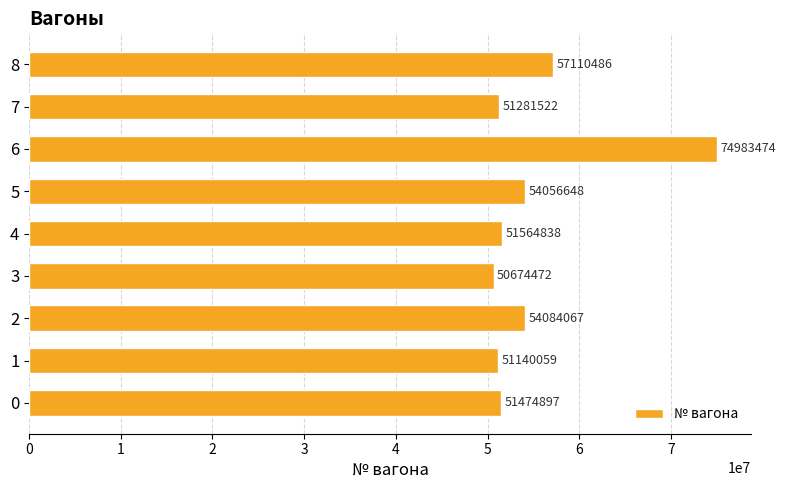

List the labels in order of value, smallest first.

3, 1, 7, 0, 4, 5, 2, 8, 6